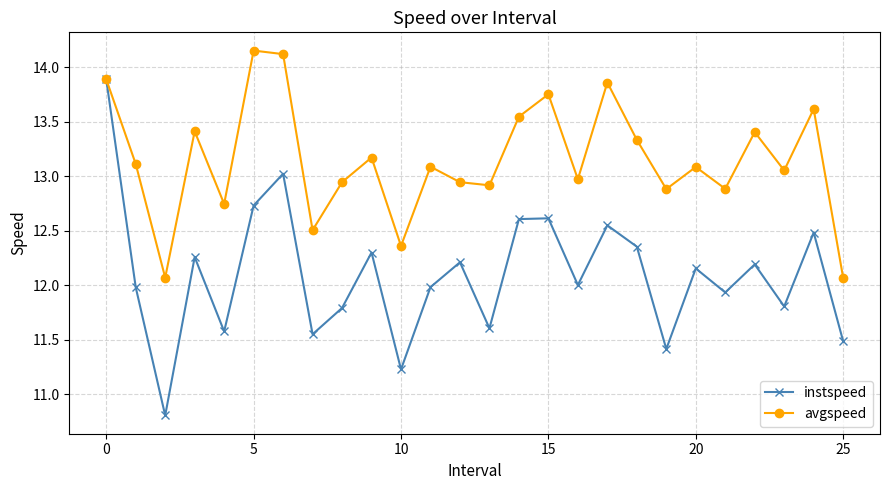

Which series has the widest spread of values?

instspeed